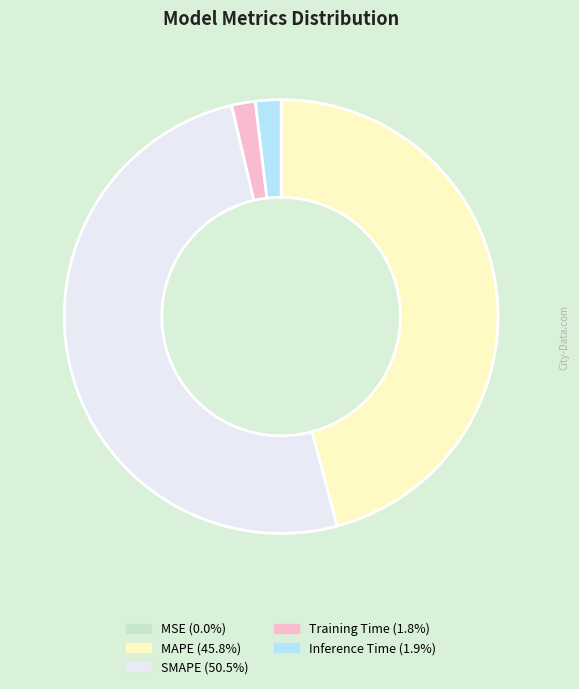

The SMAPE slice represents 63% of the pie. True or false?

False